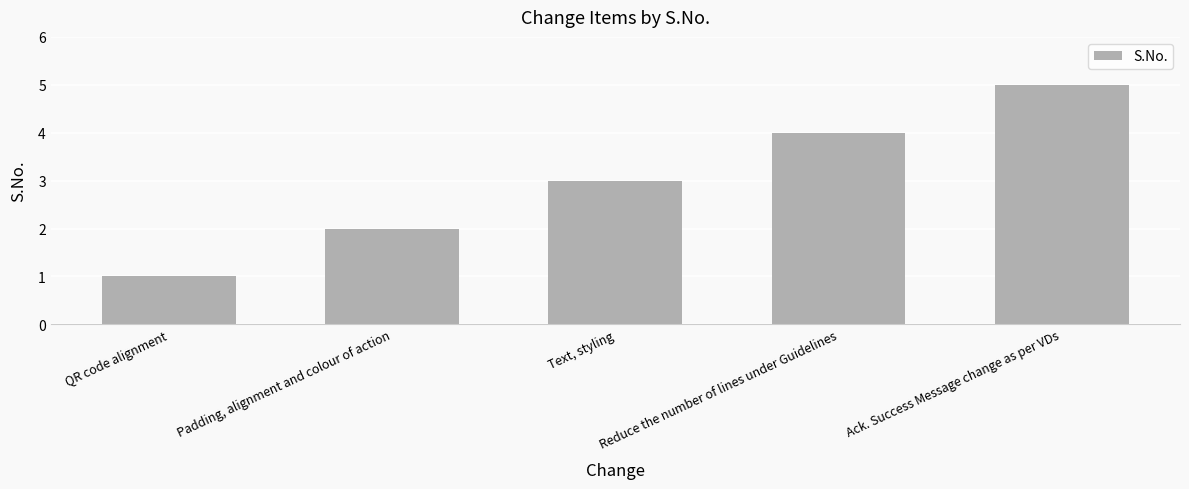

What is the smallest value displayed?

1